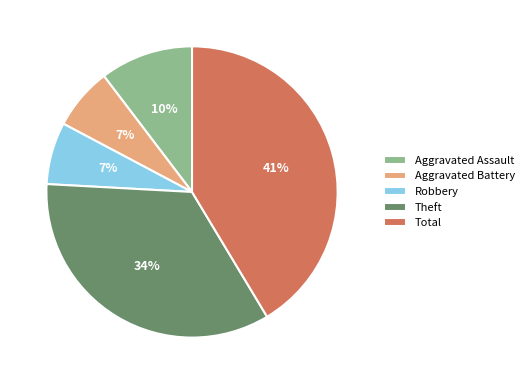

What percentage is the Aggravated Assault slice, to the nearest percent?

10%